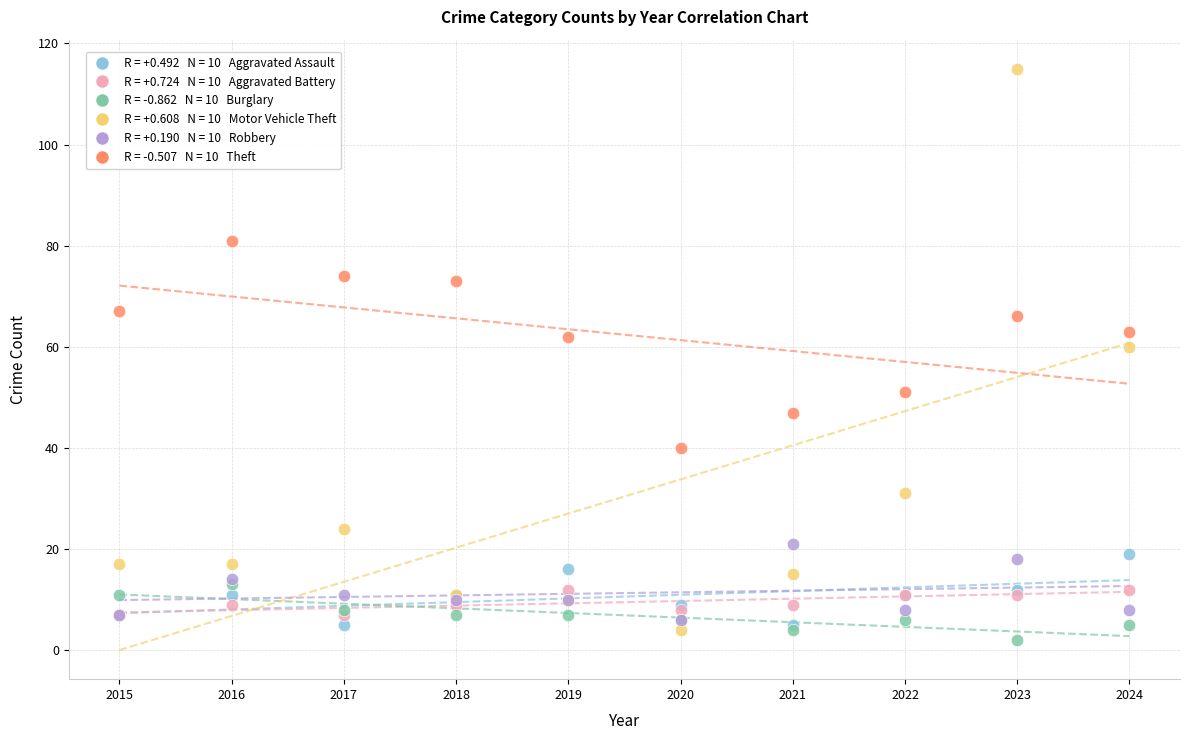

Across all series, what Y value is closest to 58?

60